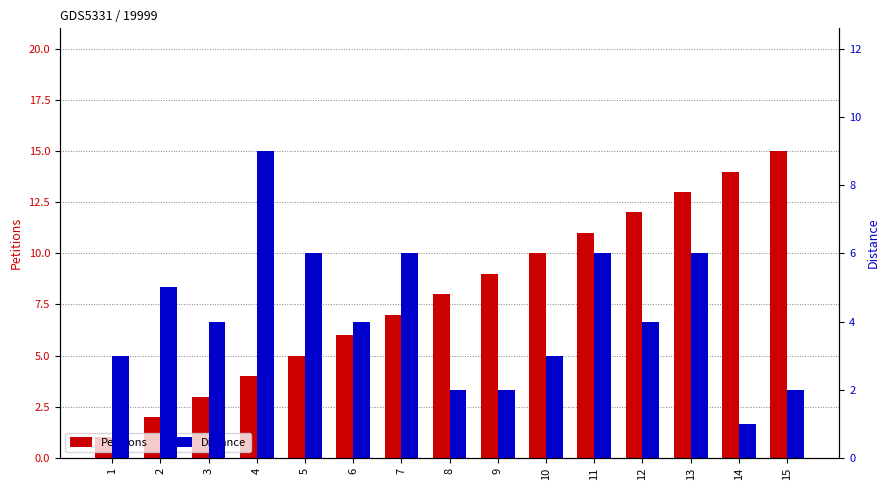

What is the highest value of the Distance series?

9